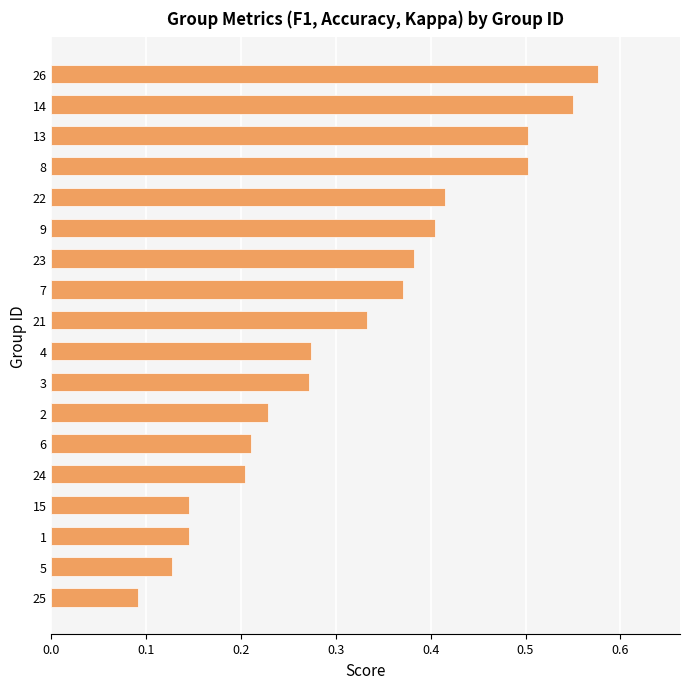

What is the change in value from 4 to 8?

+0.2